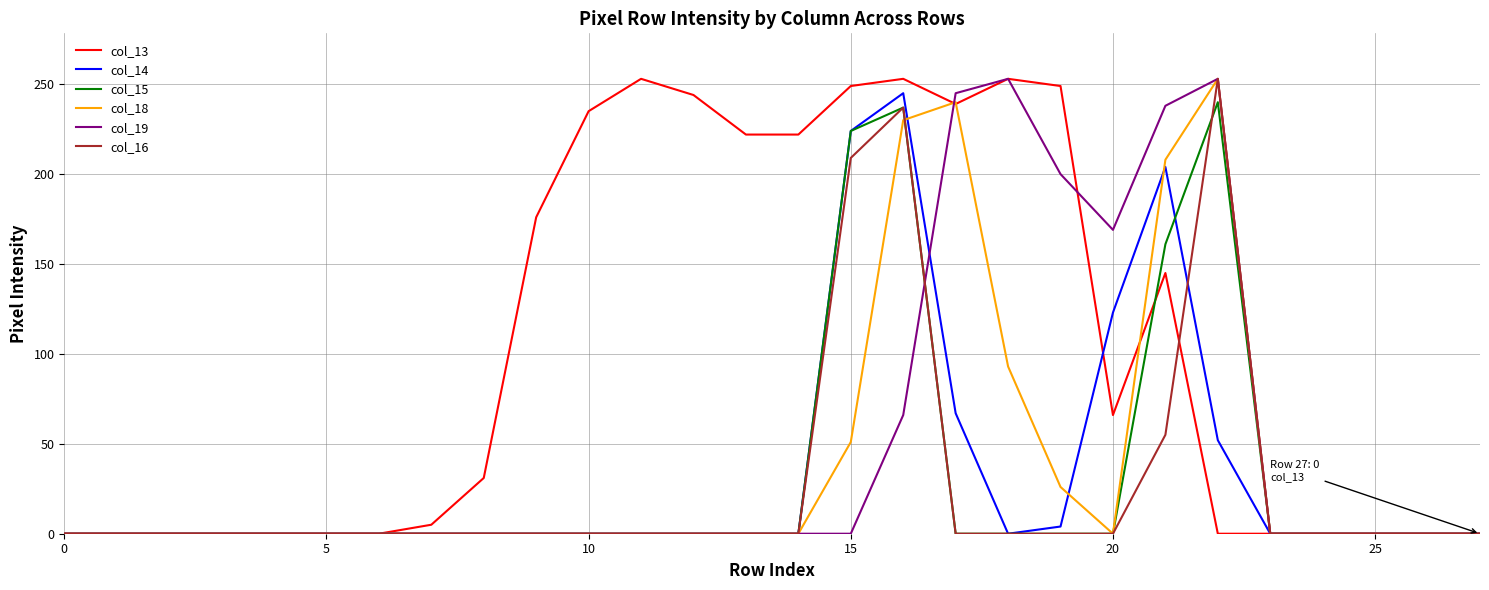

Which series has the largest total across all categories?

col_13